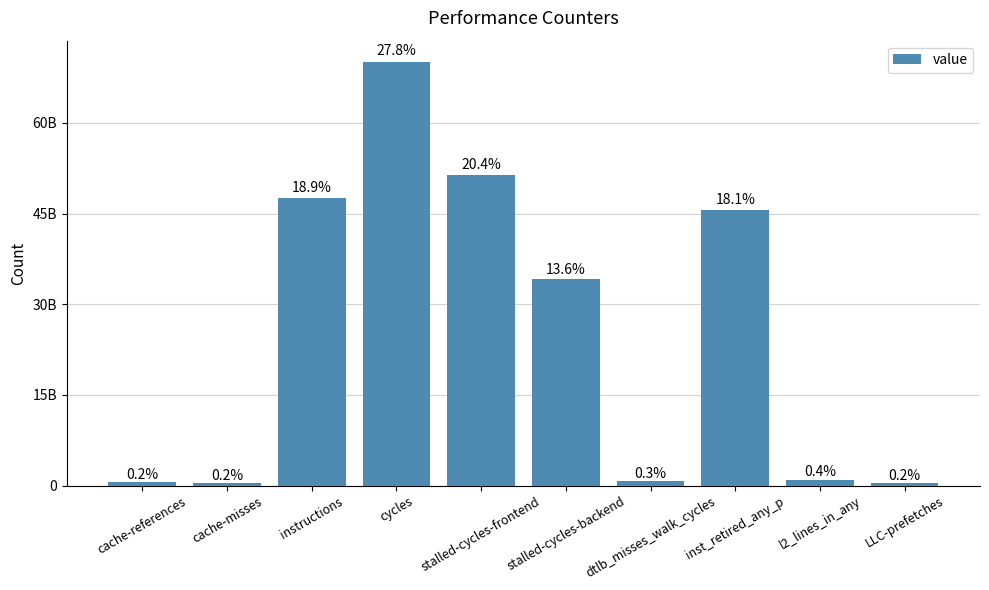

What is the difference between the maximum and minimum values?

69727986839